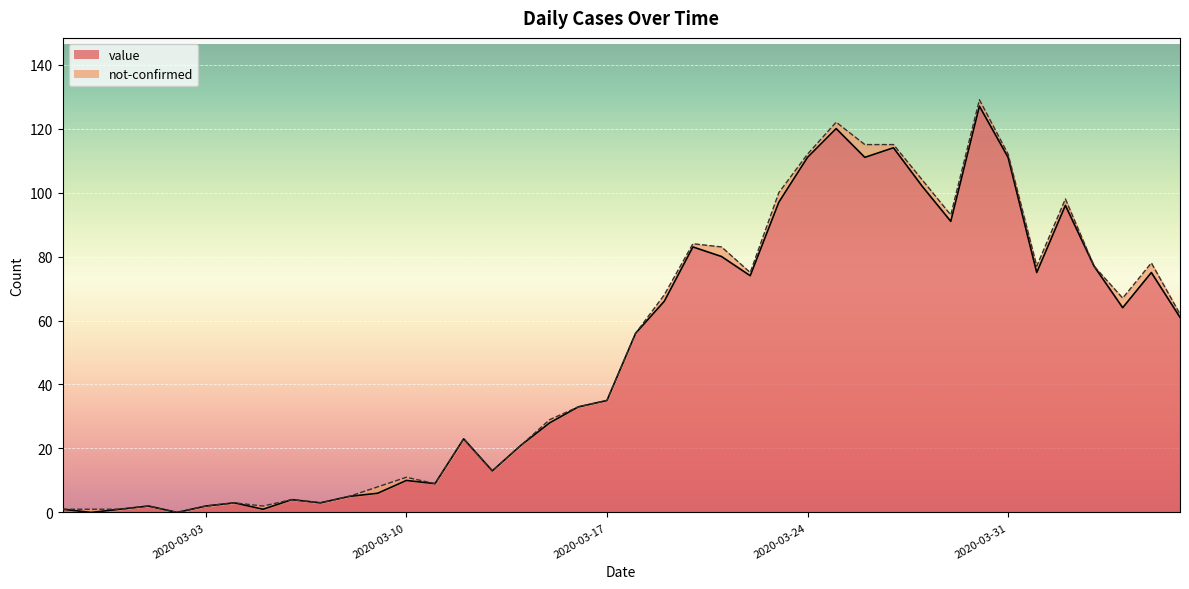

What is the label of the 38th point from the left?

2020-04-04